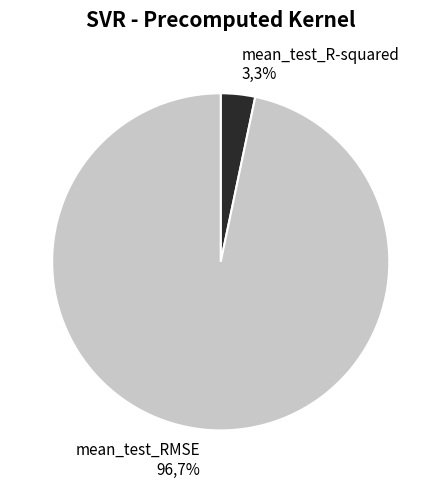

To the nearest percent, what is the average slice percentage?

50%